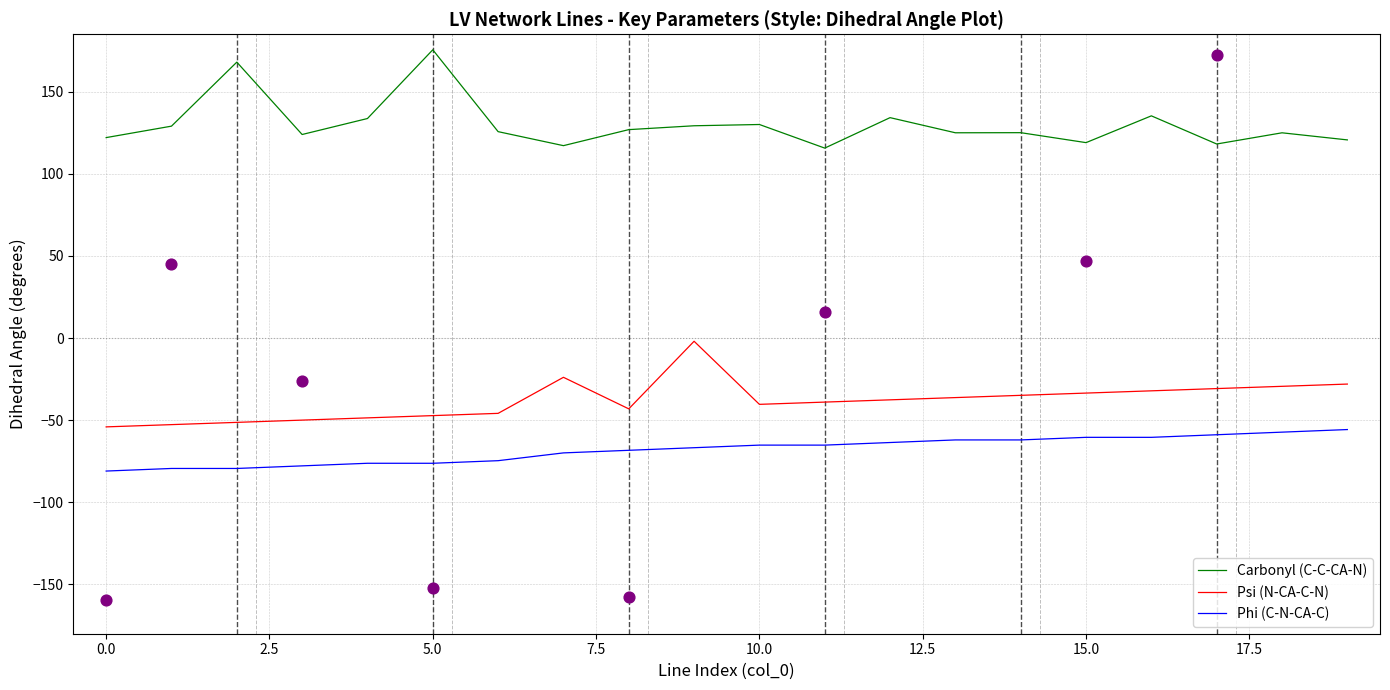

Which series contains the highest Y value?

Carbonyl (C-C-CA-N)